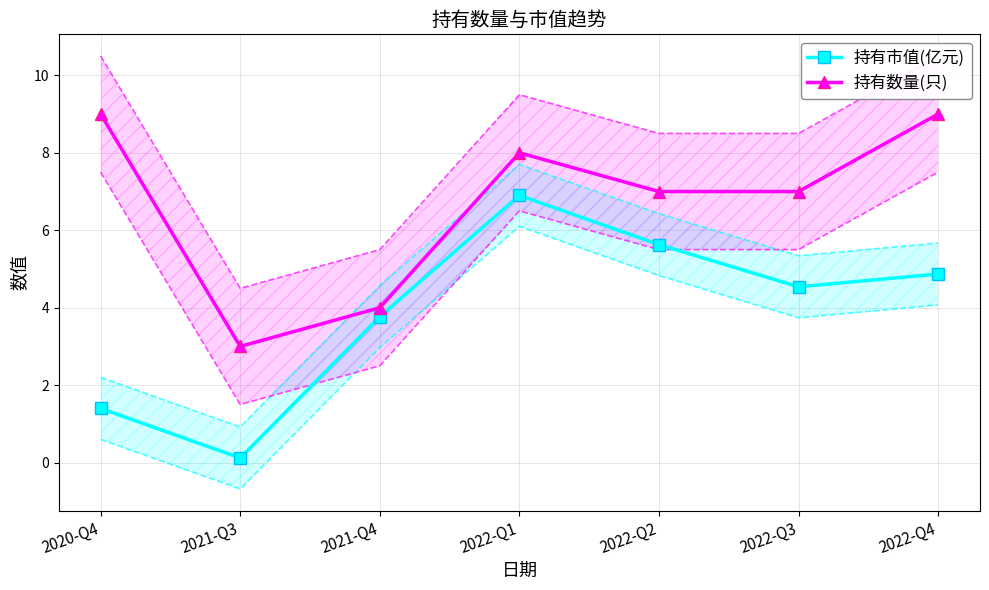

What is the label of the 4th point from the right?

2022-Q1